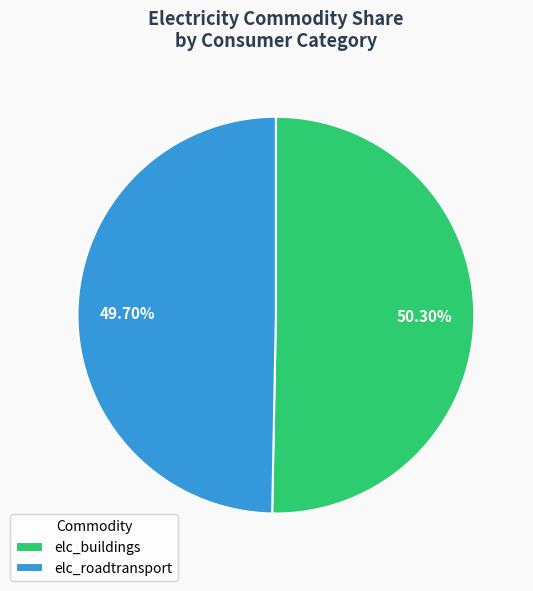

Rank the categories by value from lowest to highest.

elc_roadtransport, elc_buildings